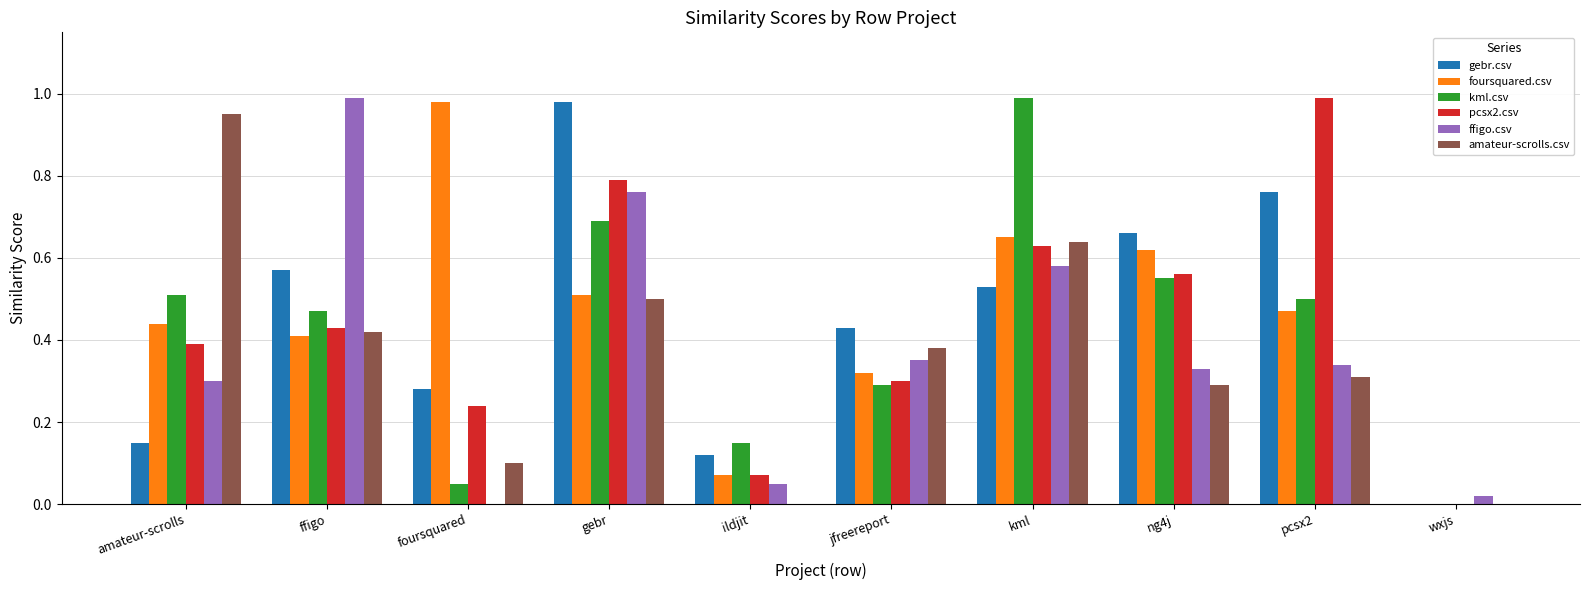

Count the number of data series in this chart.

6